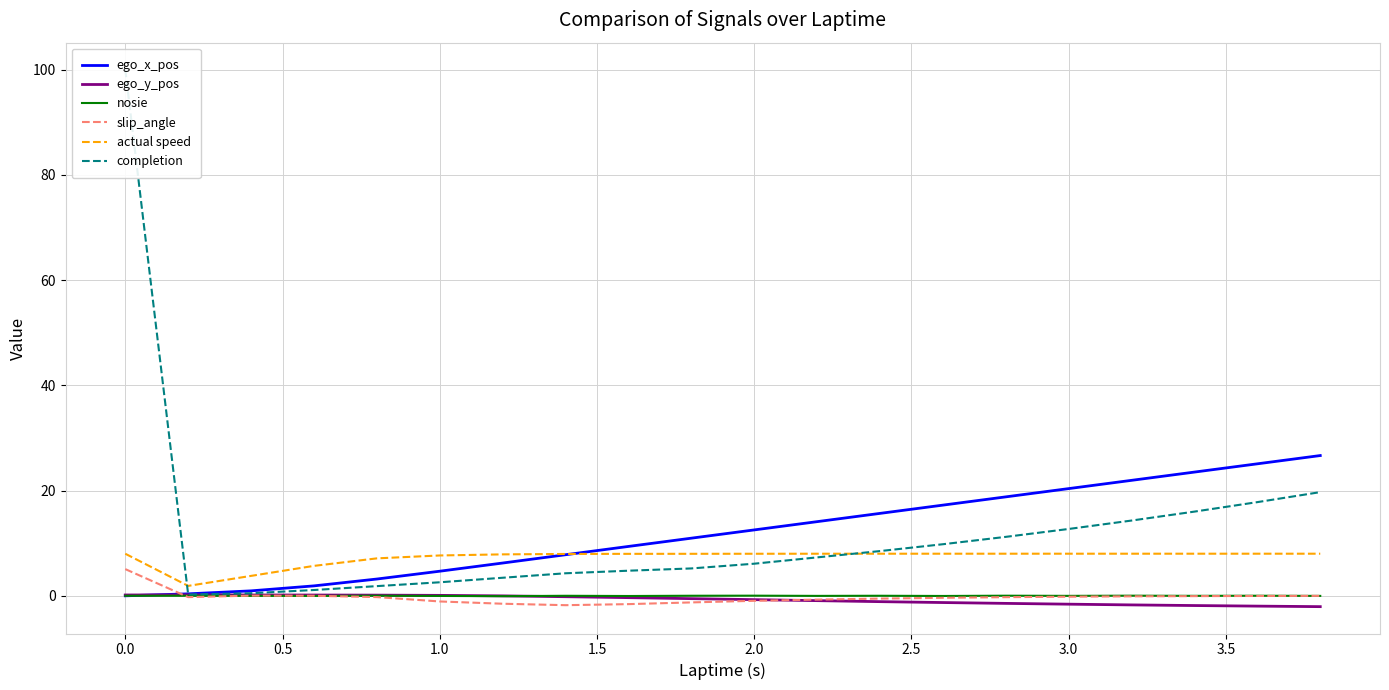

List the series in order of their peak value, lowest first.

nosie, ego_y_pos, slip_angle, actual speed, ego_x_pos, completion